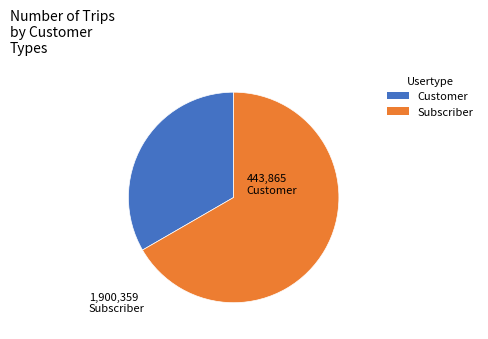

Is there a majority slice in this chart?

Yes